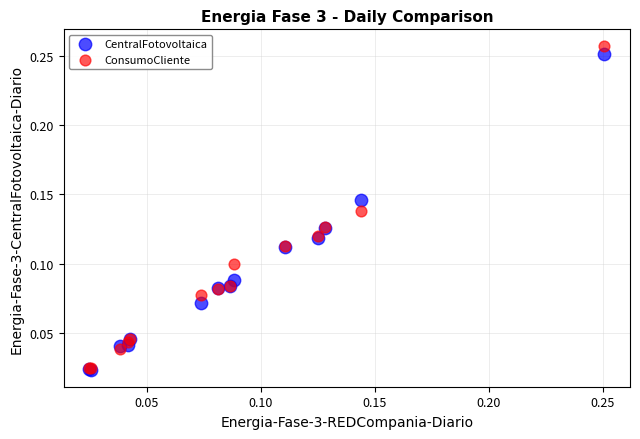

What are all the series names shown in the legend?

CentralFotovoltaica, ConsumoCliente